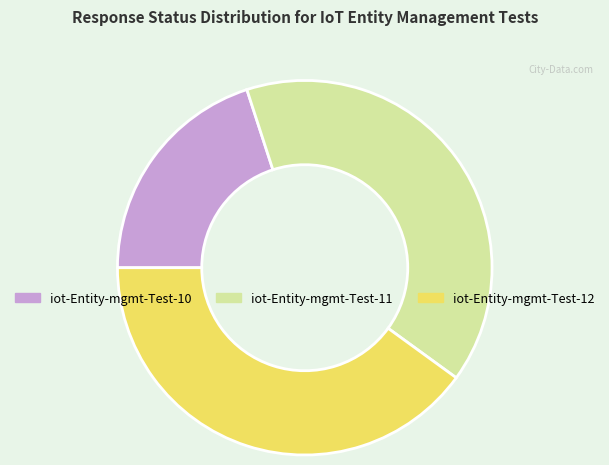

Combined, do iot-Entity-mgmt-Test-12 and iot-Entity-mgmt-Test-11 account for over 50%?

Yes